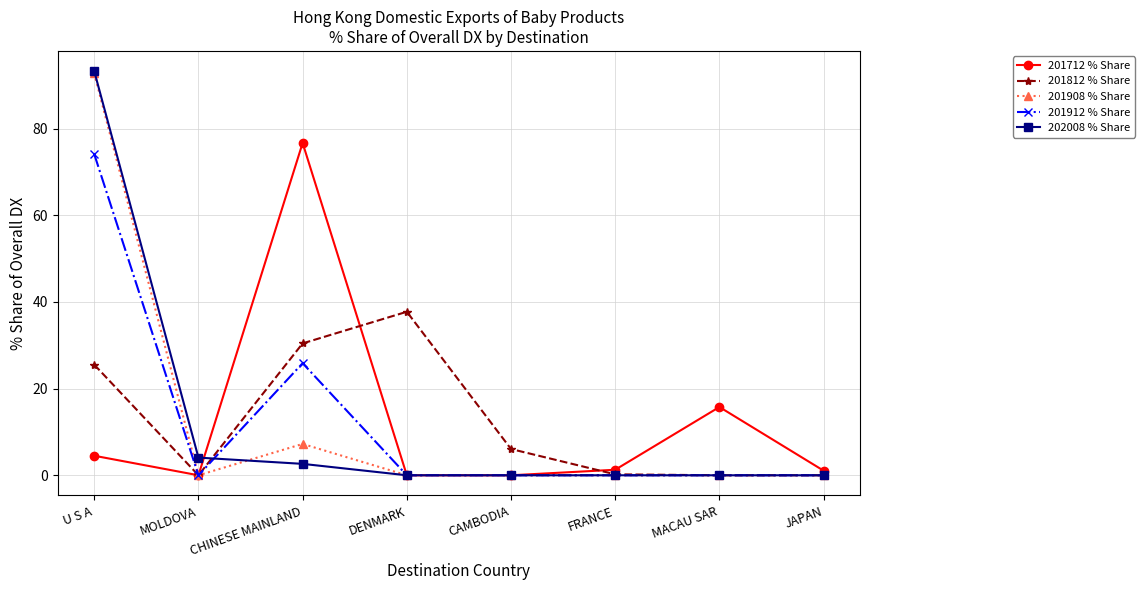

At which label is 201812 % Share closest to 18?

U S A